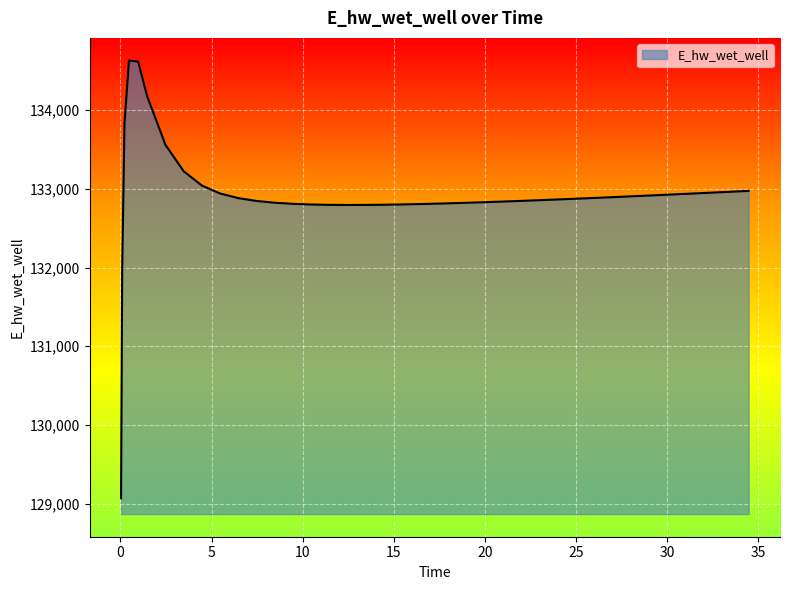

What is the greatest value displayed?

134627.3